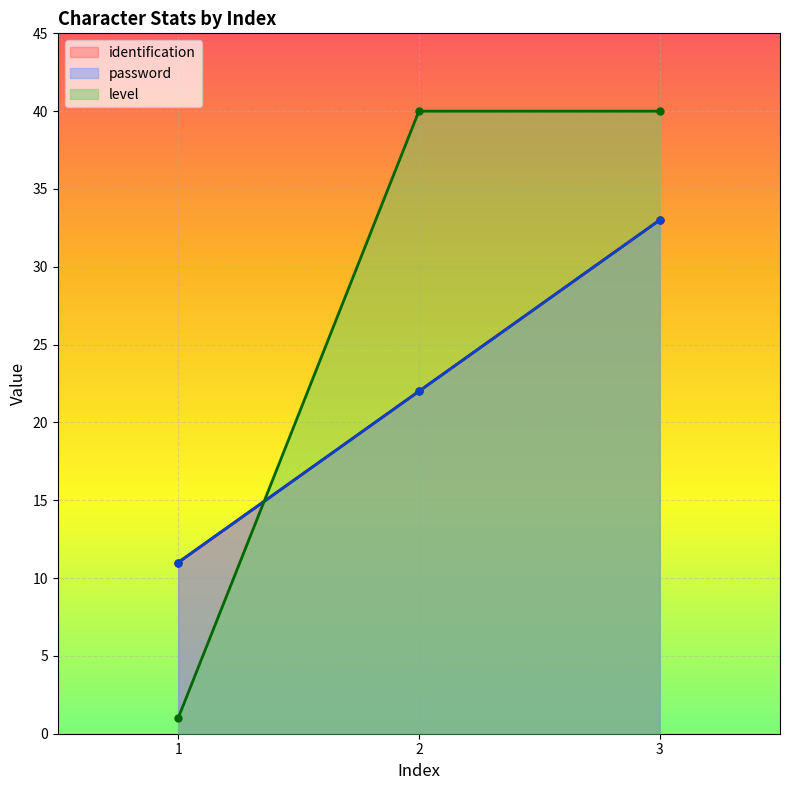

How many password values are between 11 and 33?

3